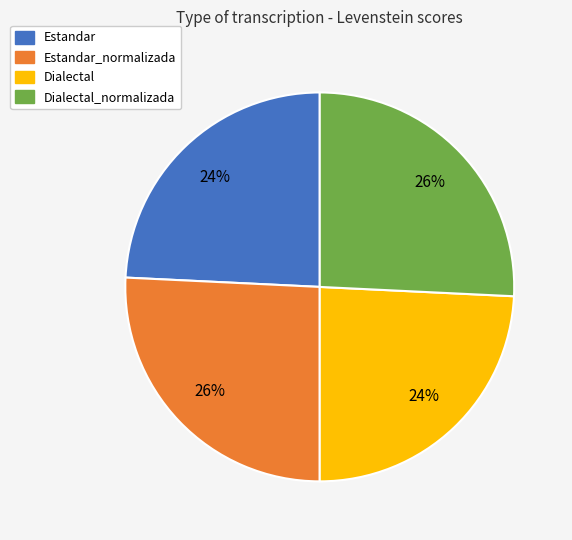

What is the ratio of the value at Dialectal_normalizada to the value at Dialectal?

1.1